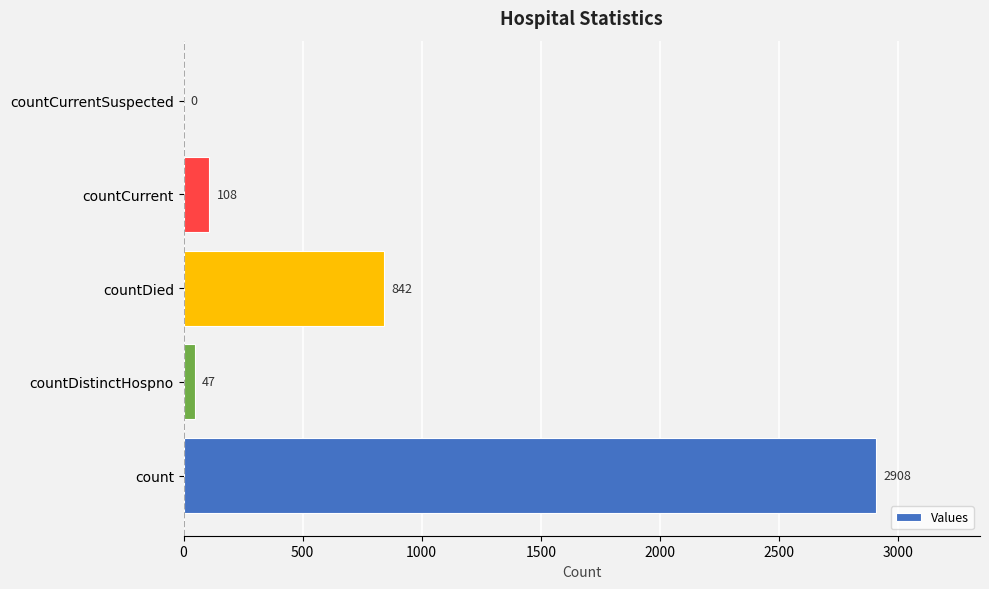

Between countCurrent and countDied, which is larger?

countDied